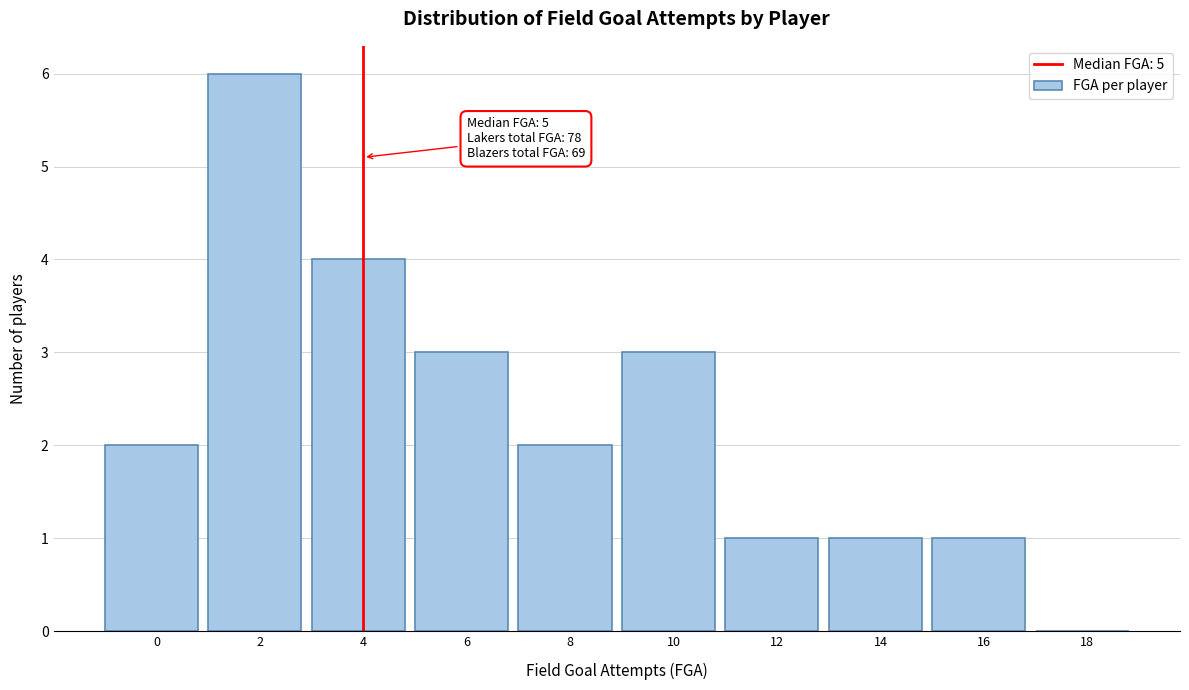

Reading left to right, what are all the values shown in this chart?

0=2	2=6	4=4	6=3	8=2	10=3	12=1	14=1	16=1	18=0